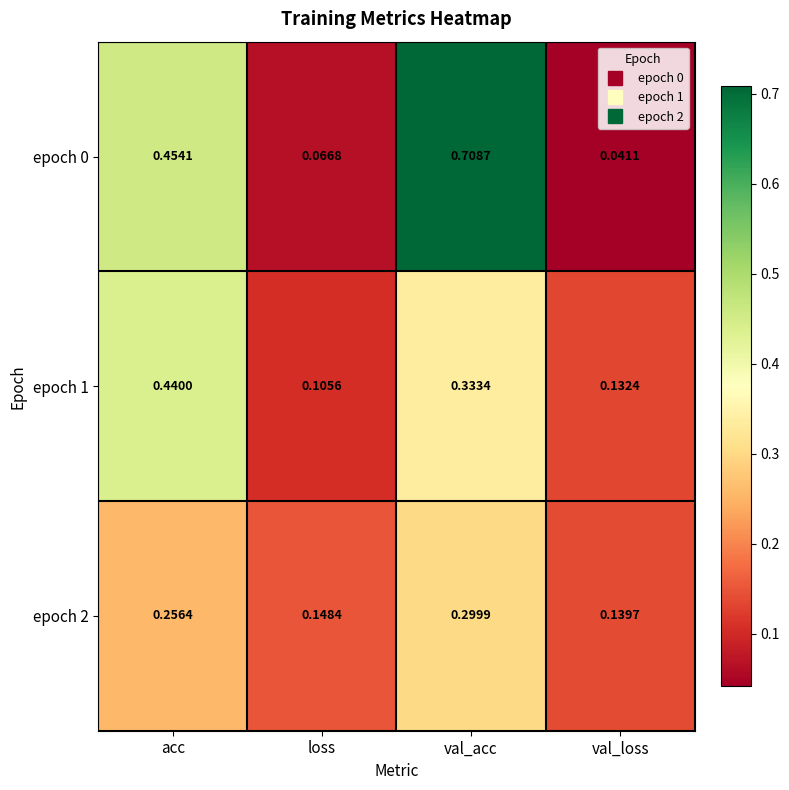

At which category is the sum across all series the highest?

val_acc